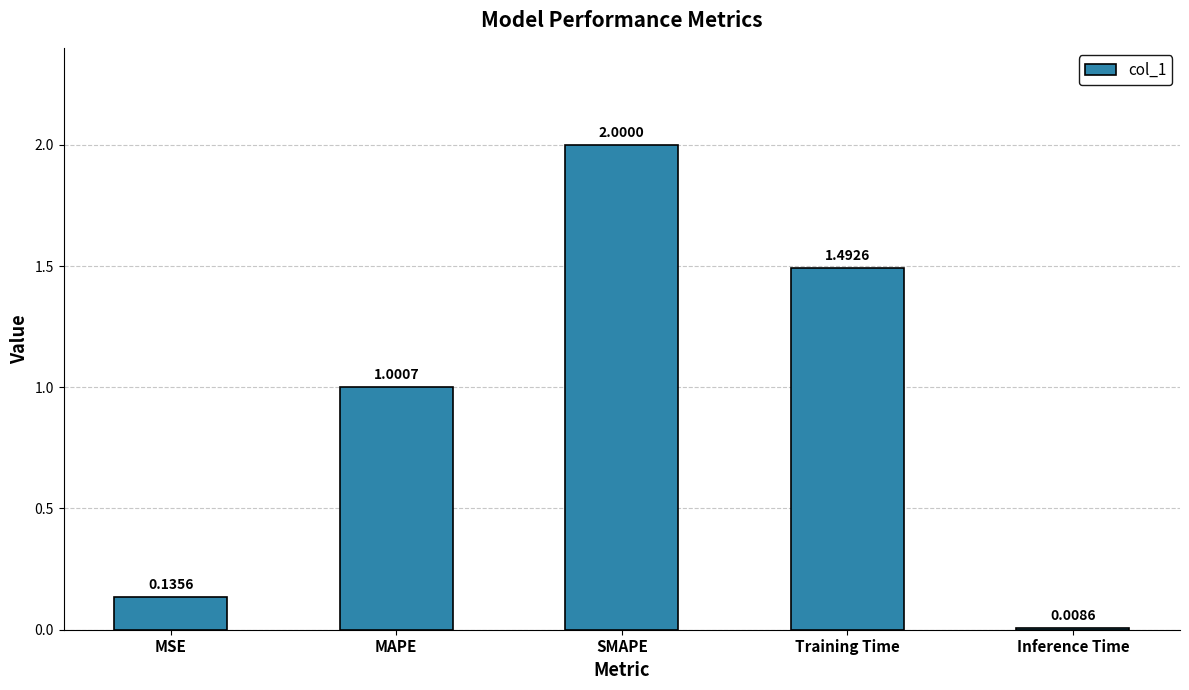

What is the change in value from Training Time to Inference Time?

-1.5